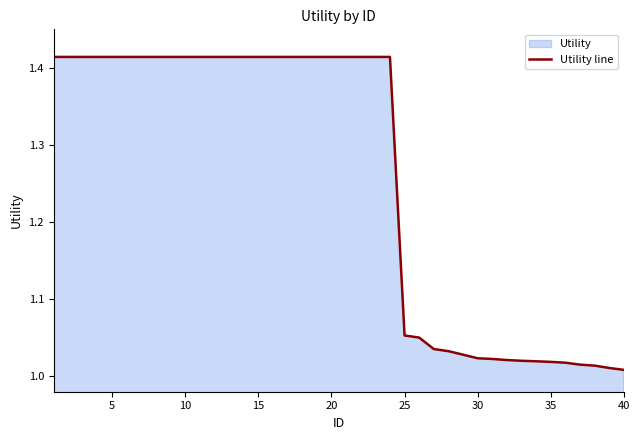

How many data points does each series have?

40